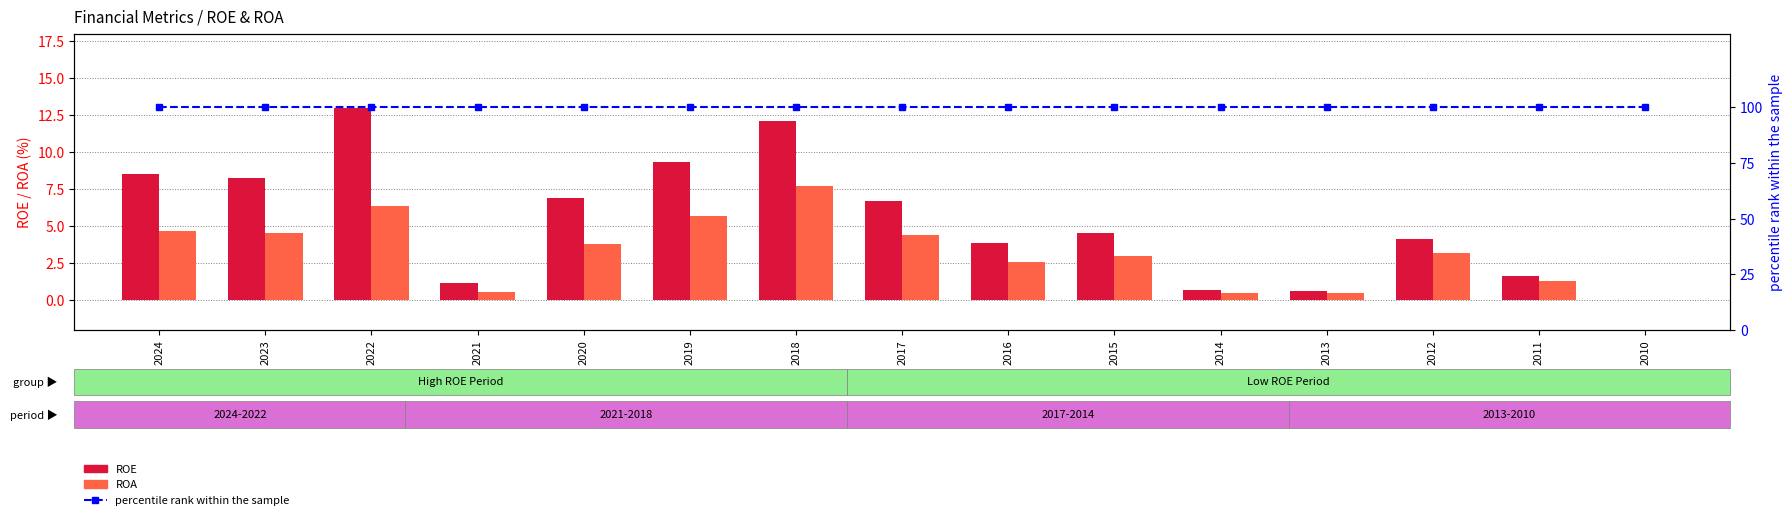

Which series has the largest range (max minus min)?

ROE